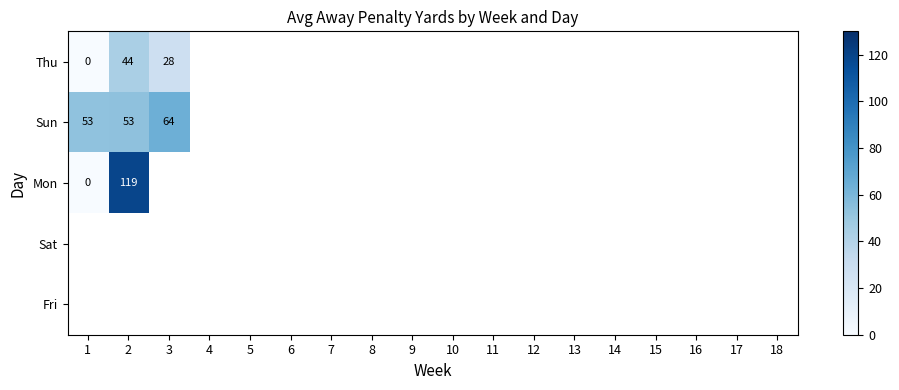

How many categories are shown in the chart?

18